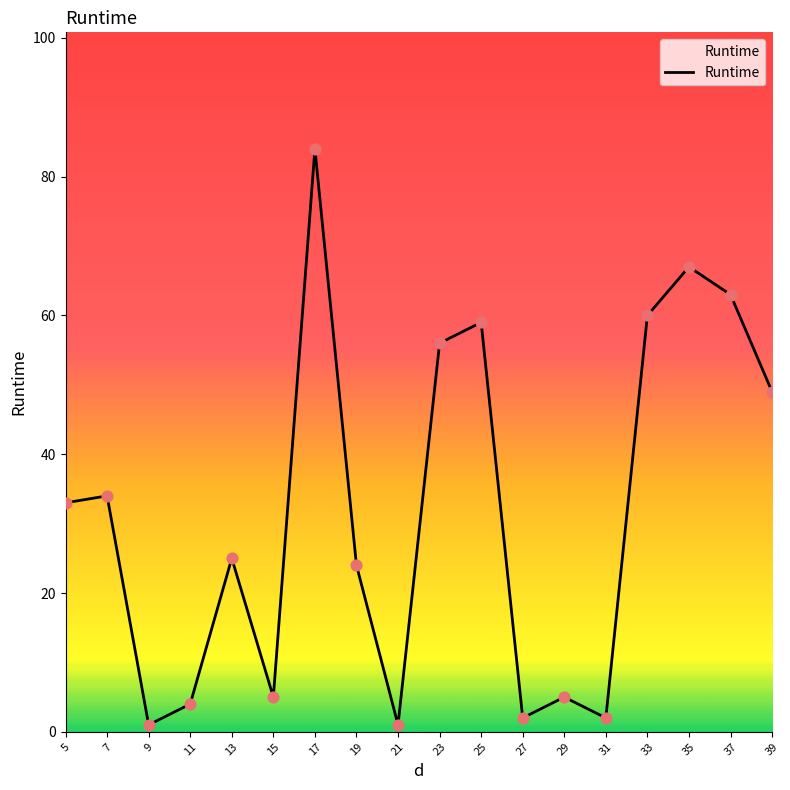

Between 15 and 23, which is larger?

23